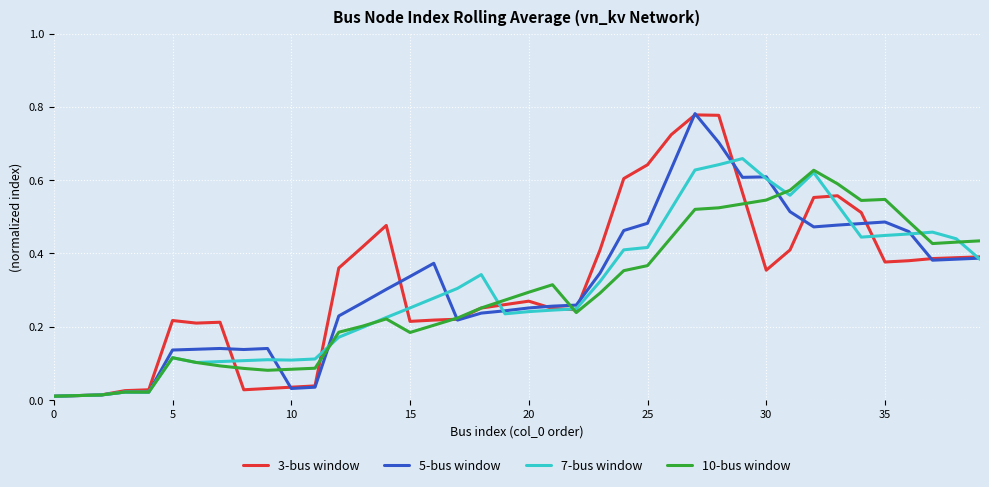

How many interior local valleys does the 7-bus window series have?

6